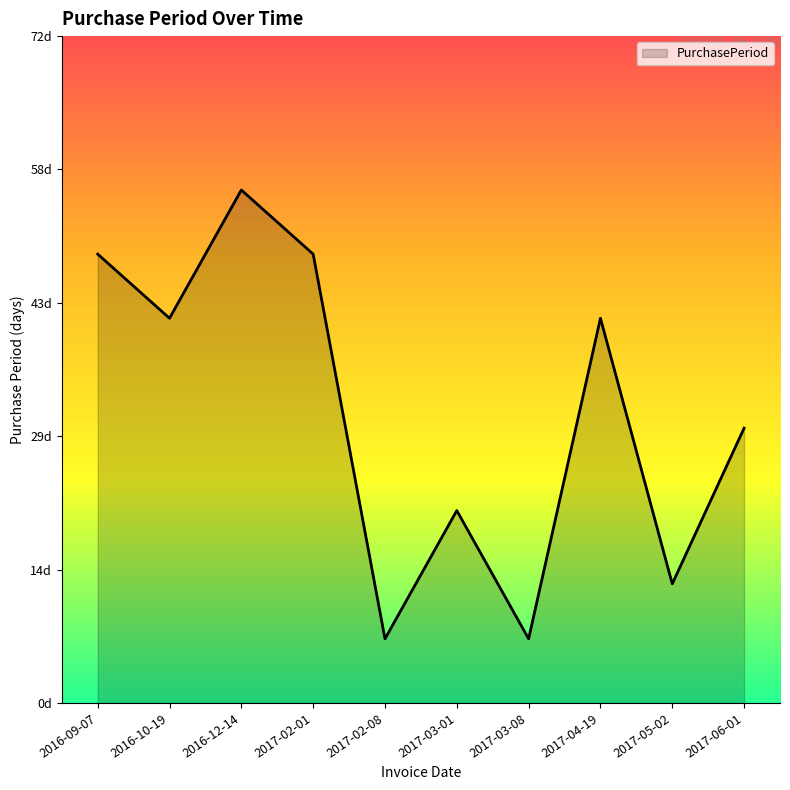

Rank the categories by value from highest to lowest.

2016-12-14, 2016-09-07, 2017-02-01, 2016-10-19, 2017-04-19, 2017-06-01, 2017-03-01, 2017-05-02, 2017-02-08, 2017-03-08